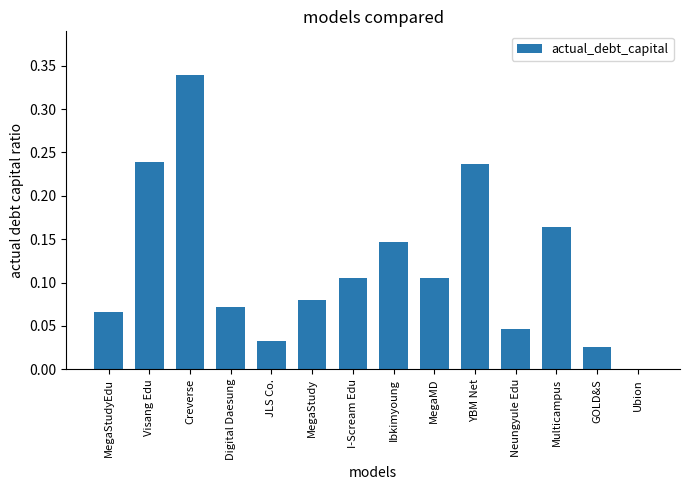

Count the number of data series in this chart.

1